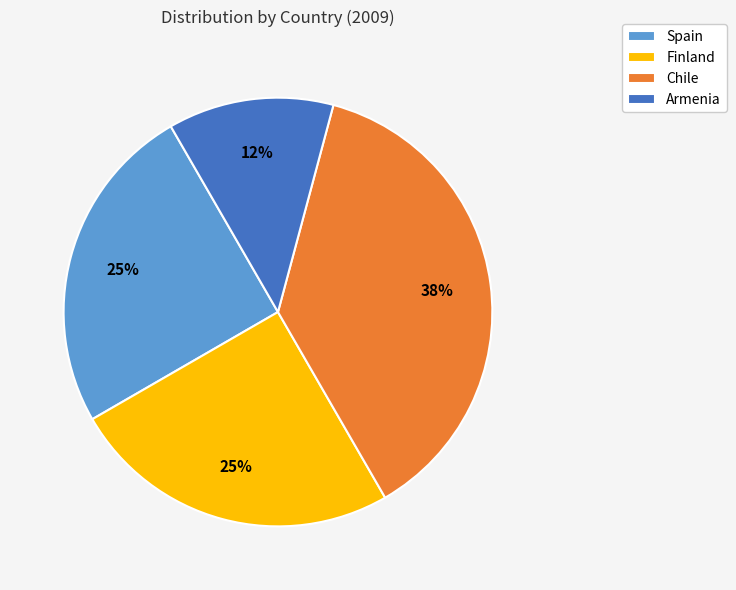

Does any single category account for the majority?

No